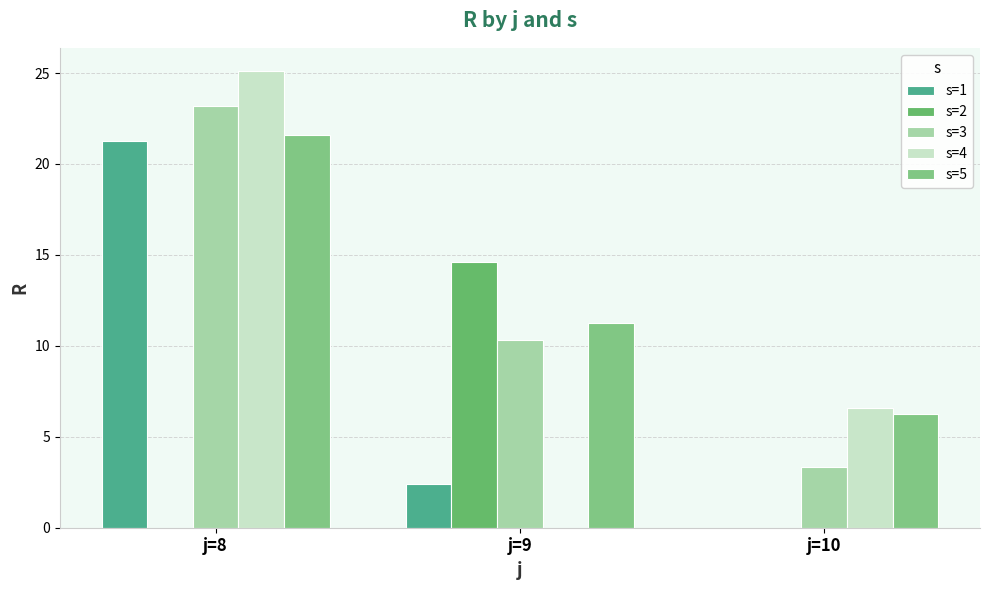

Reading left to right, extract all data points from this chart.

s=1: 21.3	2.4	0.0
s=2: 0.0	14.6	0.0
s=3: 23.2	10.3	3.3
s=4: 25.1	0.0	6.6
s=5: 21.6	11.2	6.3